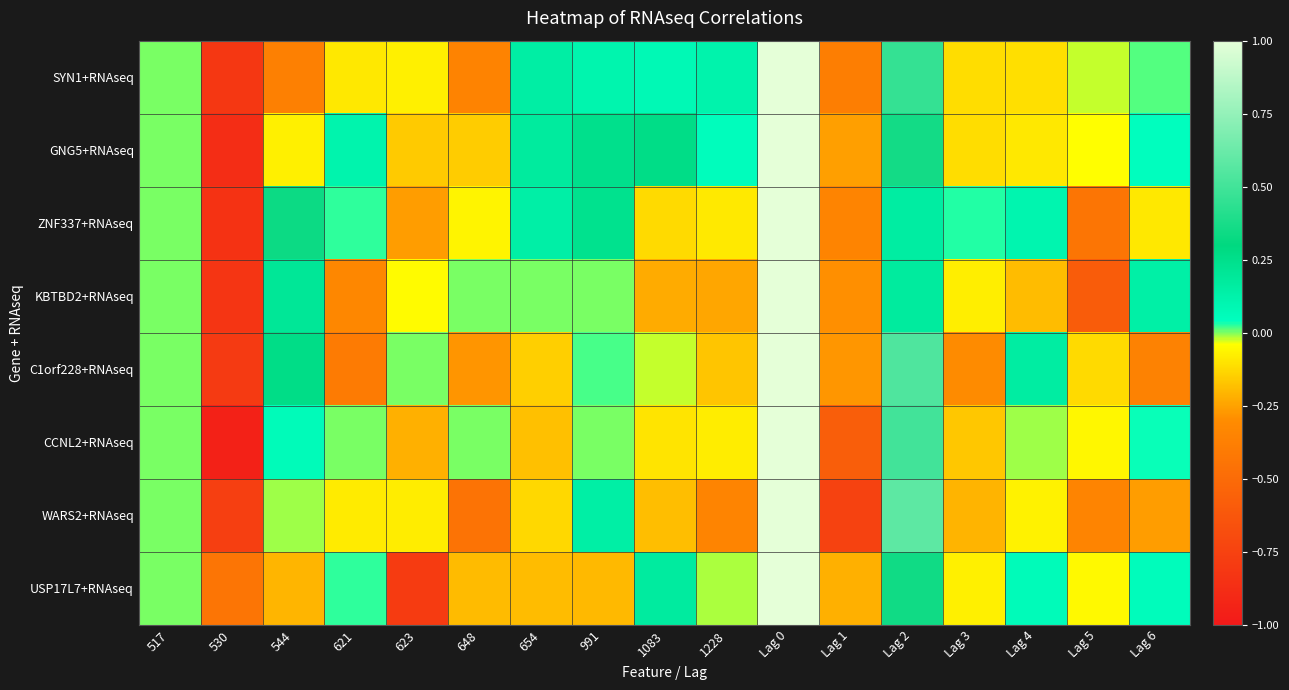

What is the difference between the highest and lowest values at Lag 1?

0.5